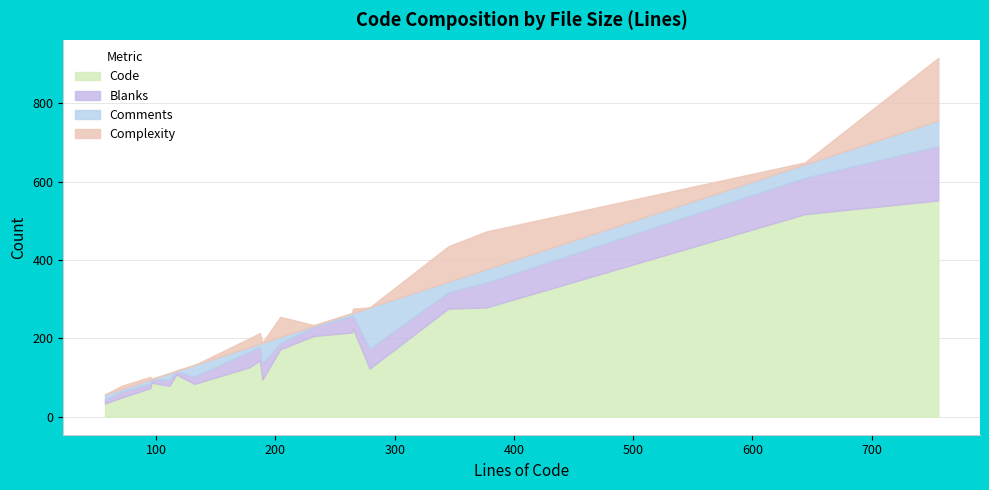

What are all the series names shown in the legend?

Code, Blanks, Comments, Complexity